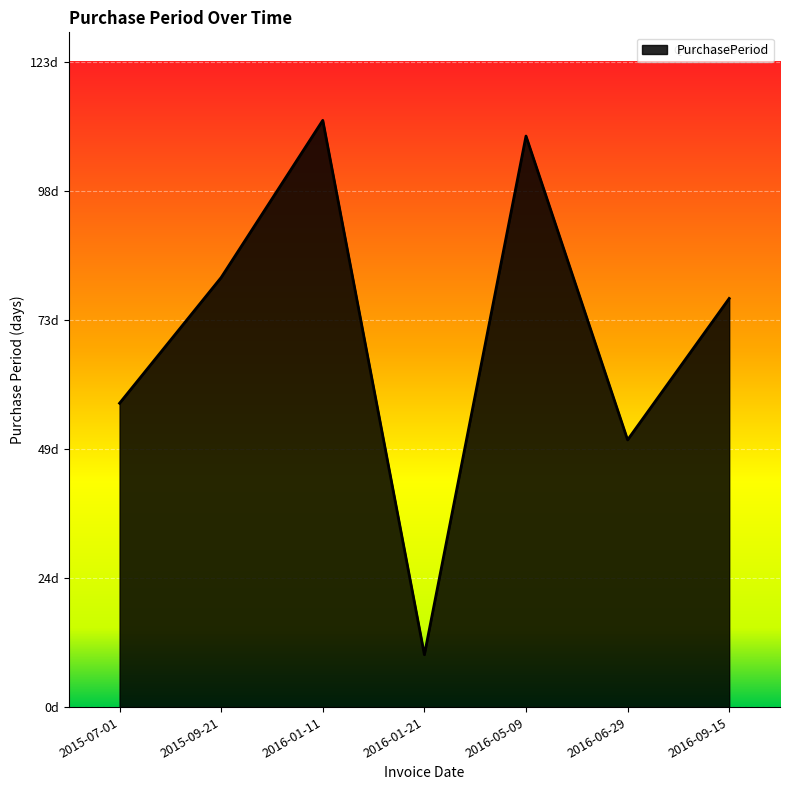

What is the value of the 1st point from the left?

58